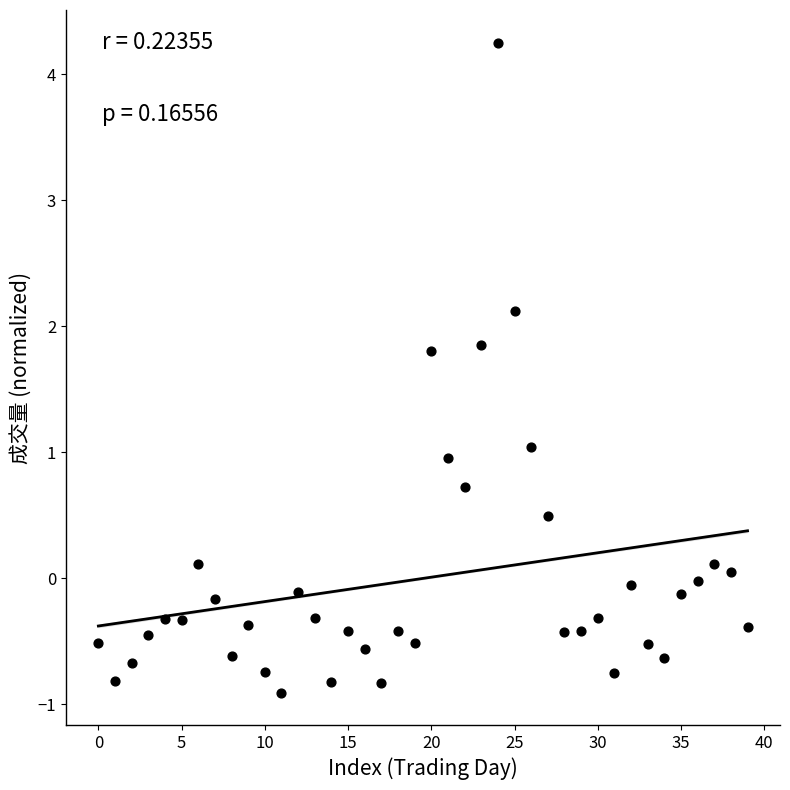

What is the range of Y values (max minus min)?

5.2